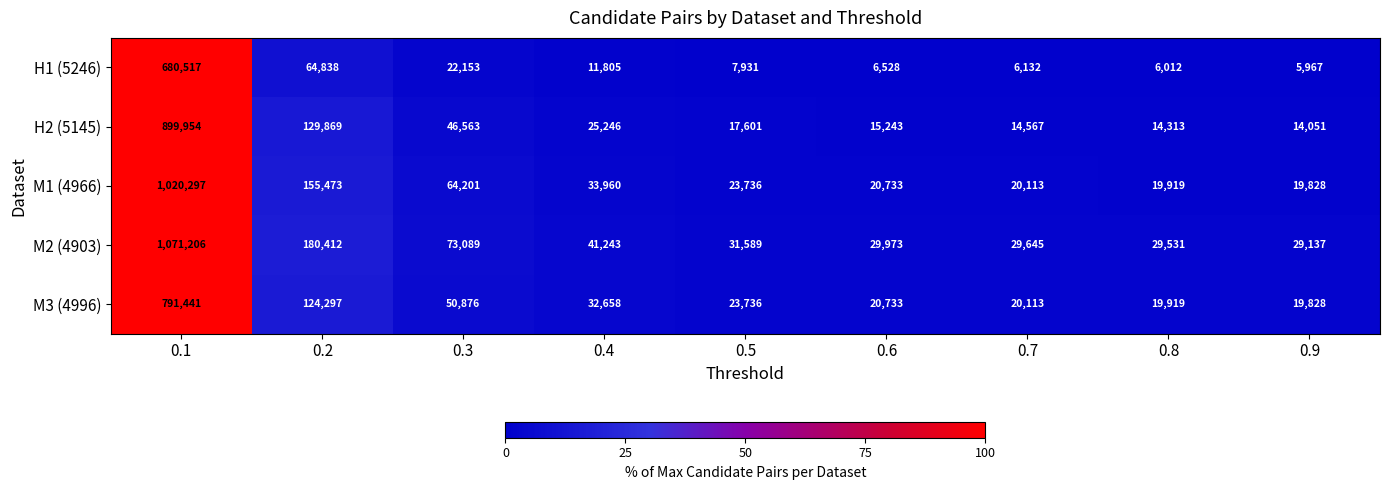

What is the approximate value of M2 (4903) at 0.3, to the nearest 100?

73100